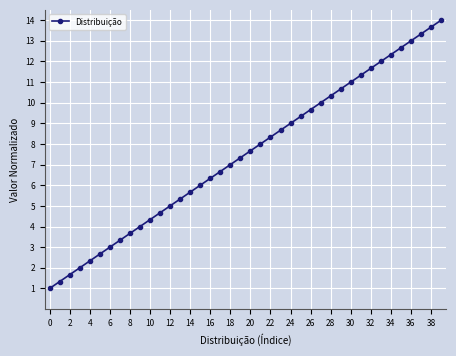

What is the value of the 29th point from the left?

10.3